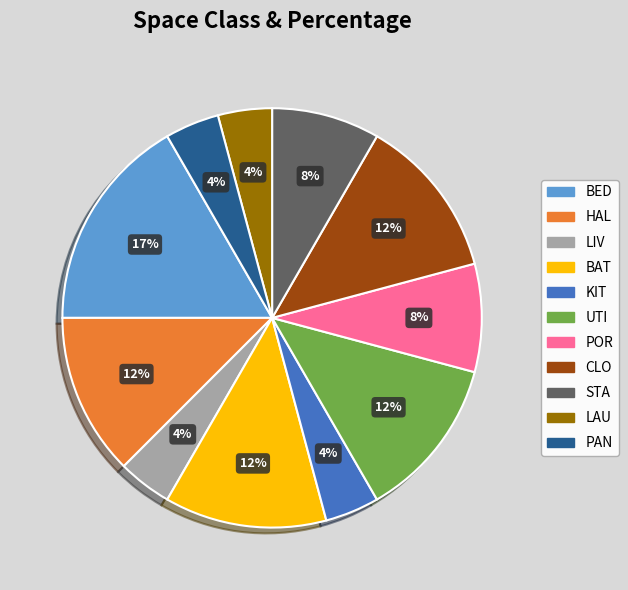

How many slices are in this pie chart?

11